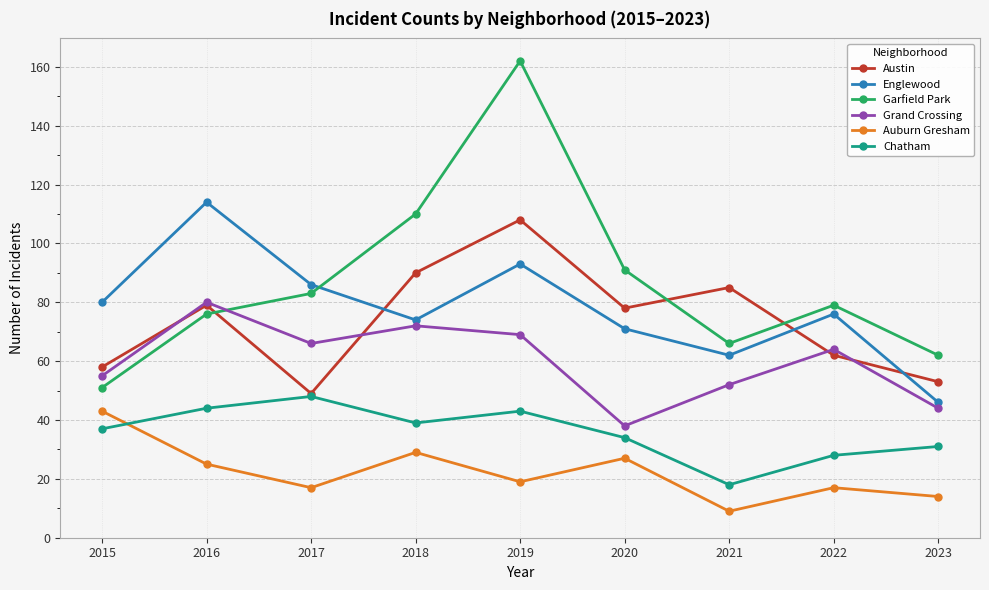

Rank the series at 2021 from lowest to highest value.

Auburn Gresham, Chatham, Grand Crossing, Englewood, Garfield Park, Austin